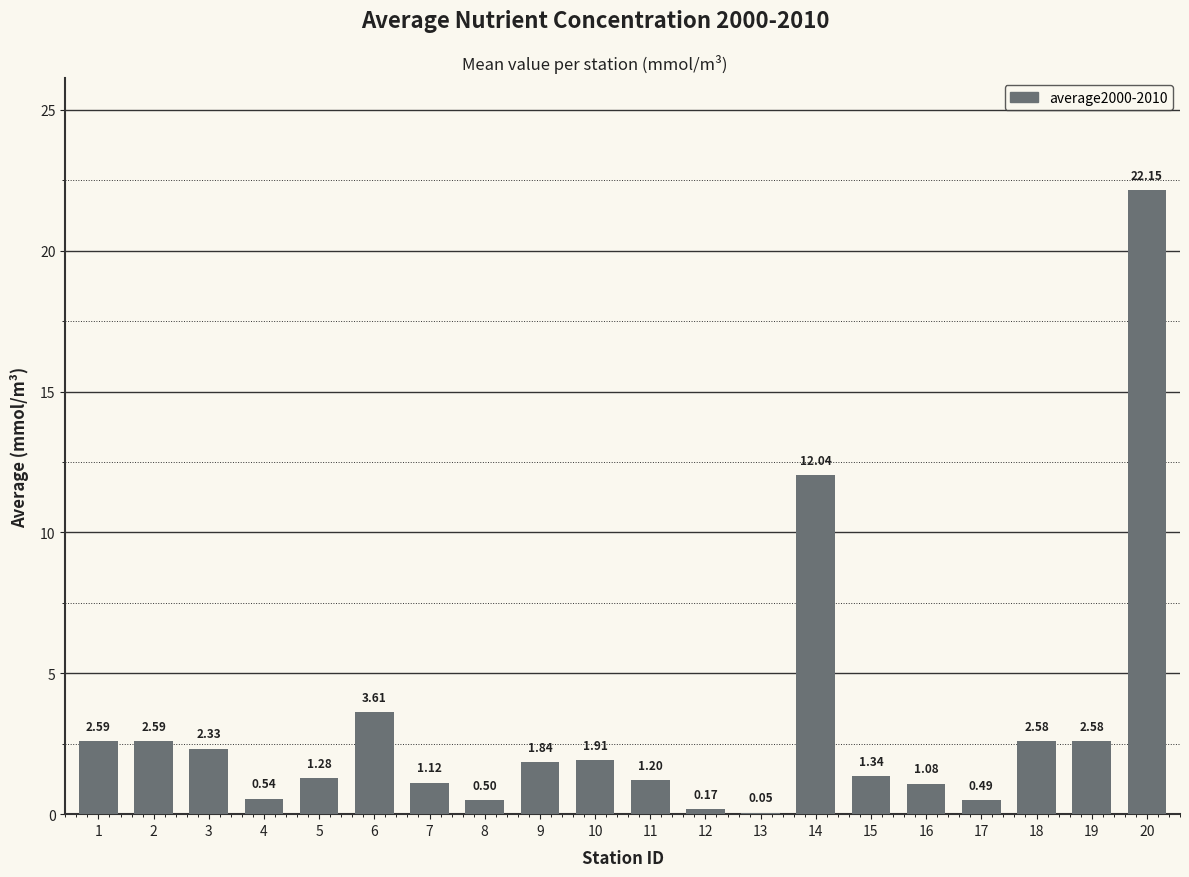

What is the change in value from 10 to 16?

-0.8